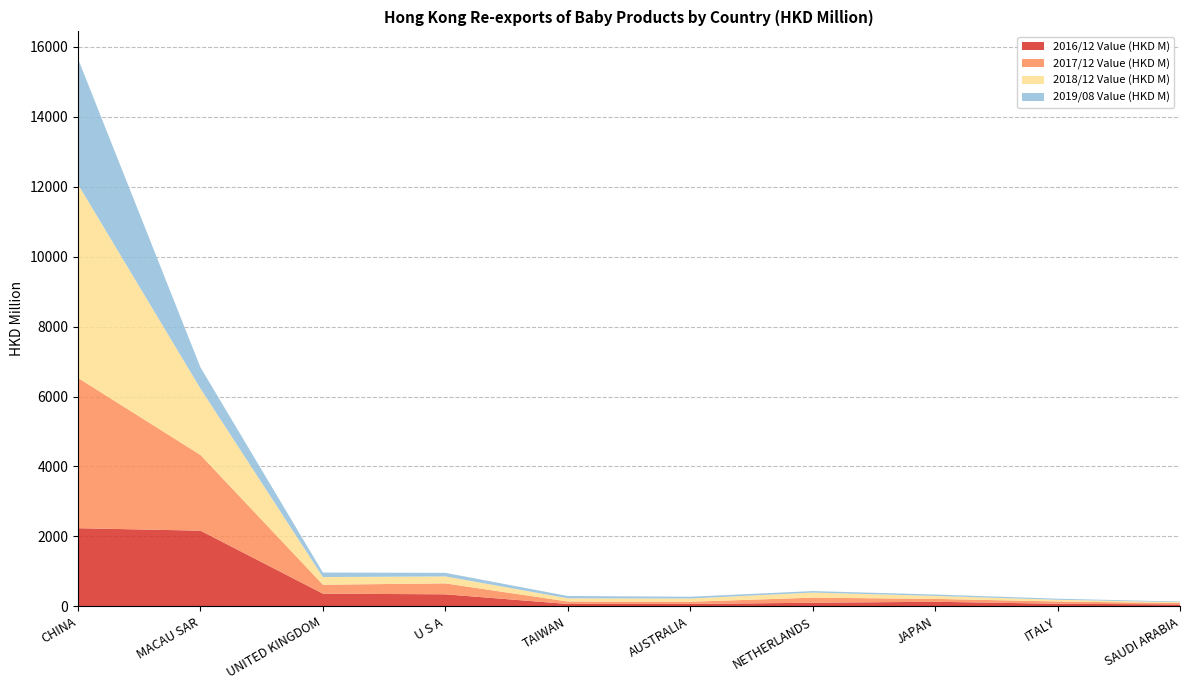

Reading left to right, extract all data points from this chart.

2016/12 Value (HKD M): 2234.0	2164.0	363.1	343.7	67.4	68.6	102.5	130.5	73.9	54.3
2017/12 Value (HKD M): 4297.1	2164.5	255.2	312.4	71.0	62.6	145.5	82.5	64.0	39.4
2018/12 Value (HKD M): 5536.1	1899.9	218.7	199.4	91.2	92.7	145.2	85.2	49.6	24.0
2019/08 Value (HKD M): 3590.8	605.0	129.3	102.8	65.8	50.6	43.2	39.8	30.7	18.4